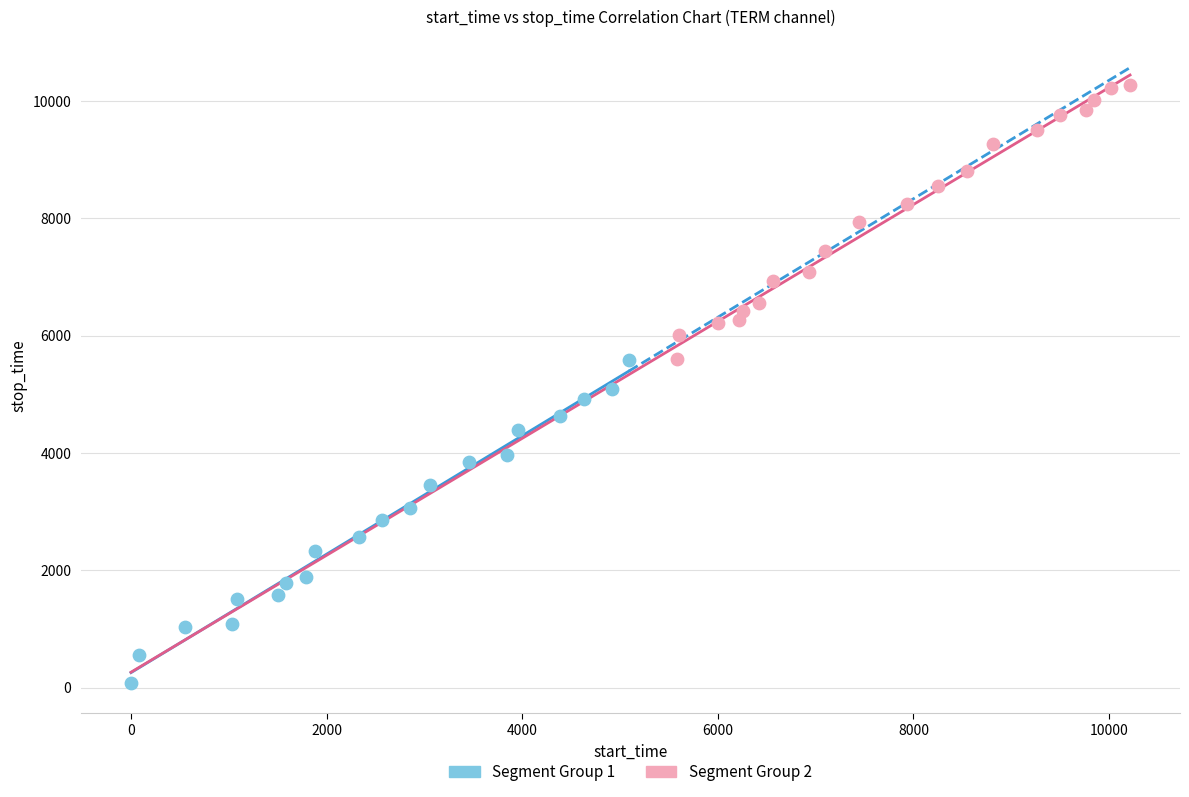

What are all the series names shown in the legend?

Segment Group 1, Segment Group 2